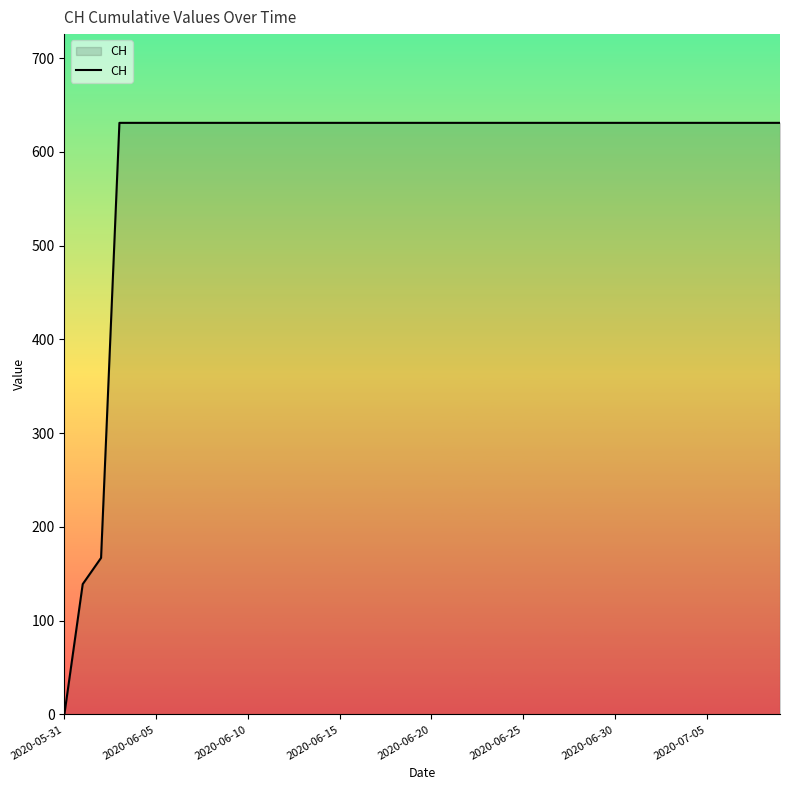

What is the greatest value displayed?

631